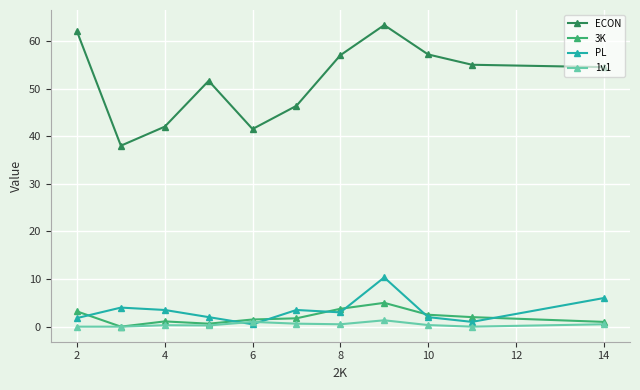

True or false: ECON and PL intersect in this chart.

False